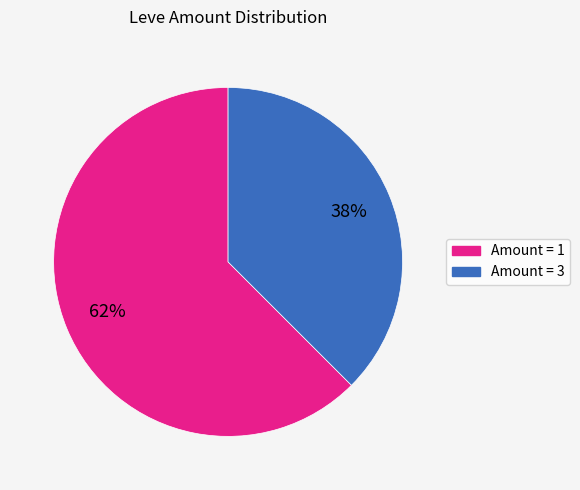

To the nearest percent, what is the average slice percentage?

50%